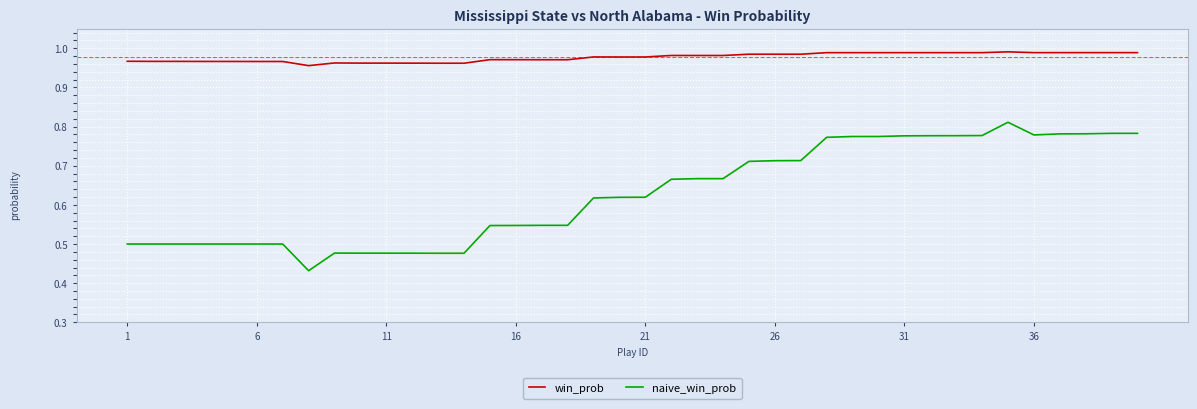

Which series has the largest total across all categories?

win_prob